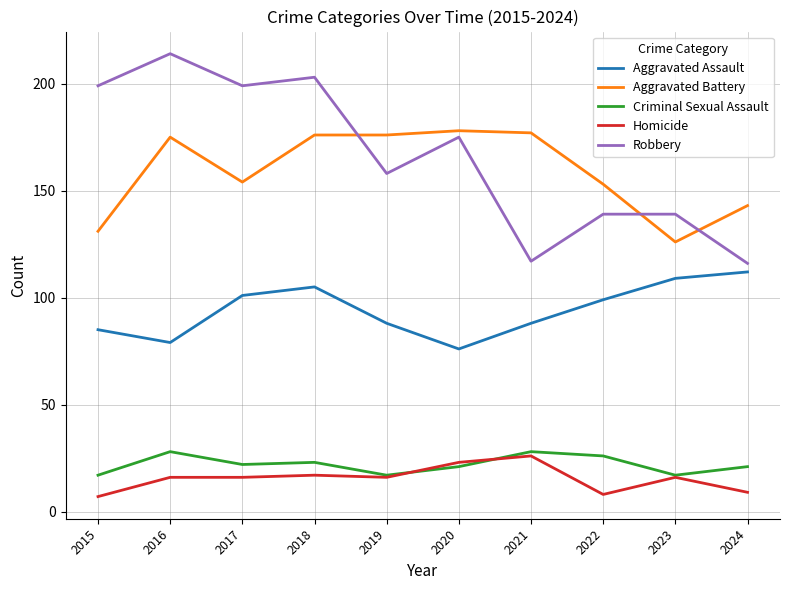

What is the difference between the maximum and minimum values in the Aggravated Assault series?

36